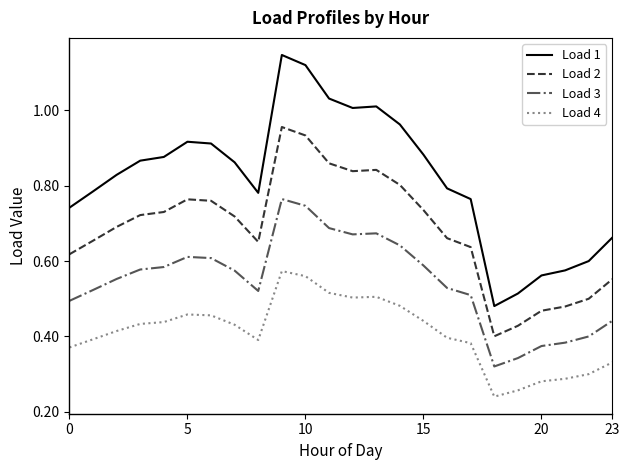

What are all the series names shown in the legend?

Load 1, Load 2, Load 3, Load 4